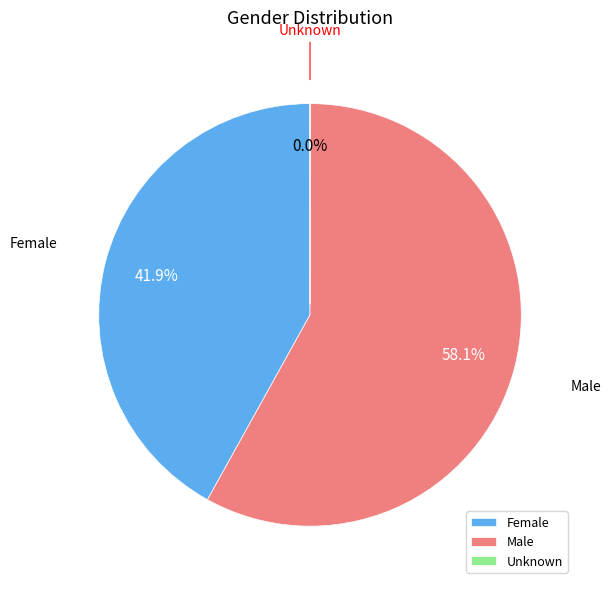

Which slice is the largest?

Male